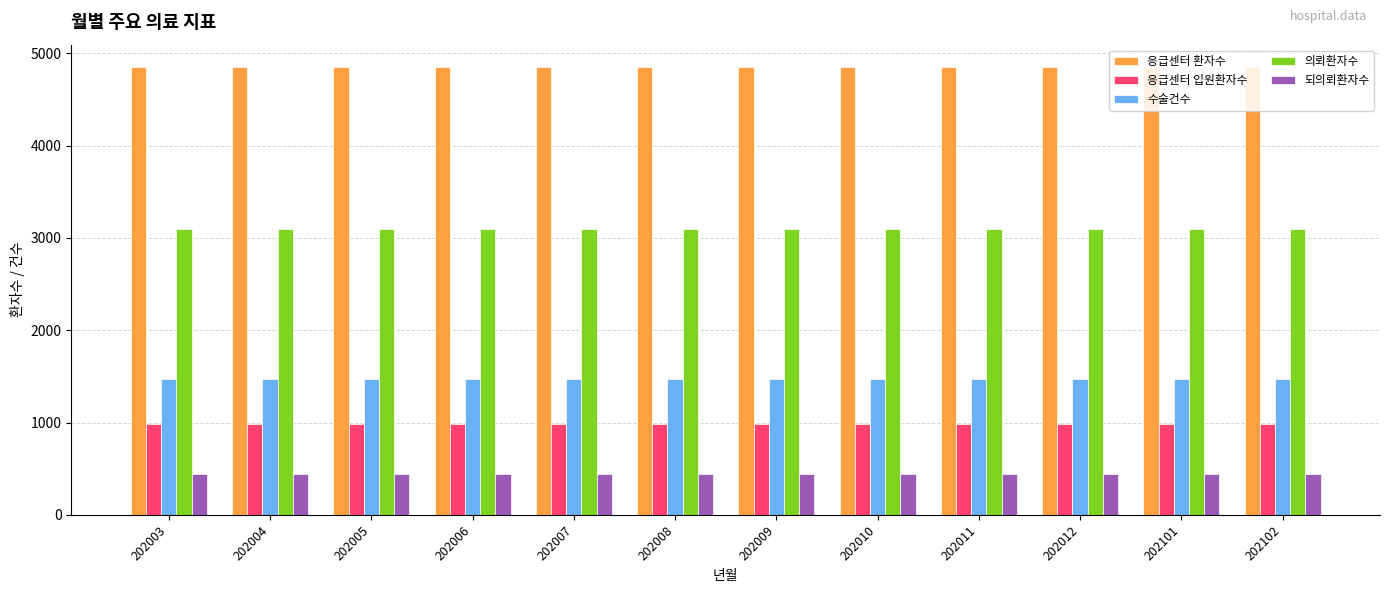

True or false: 의뢰환자수 has a value of 3100 at 202102.

True